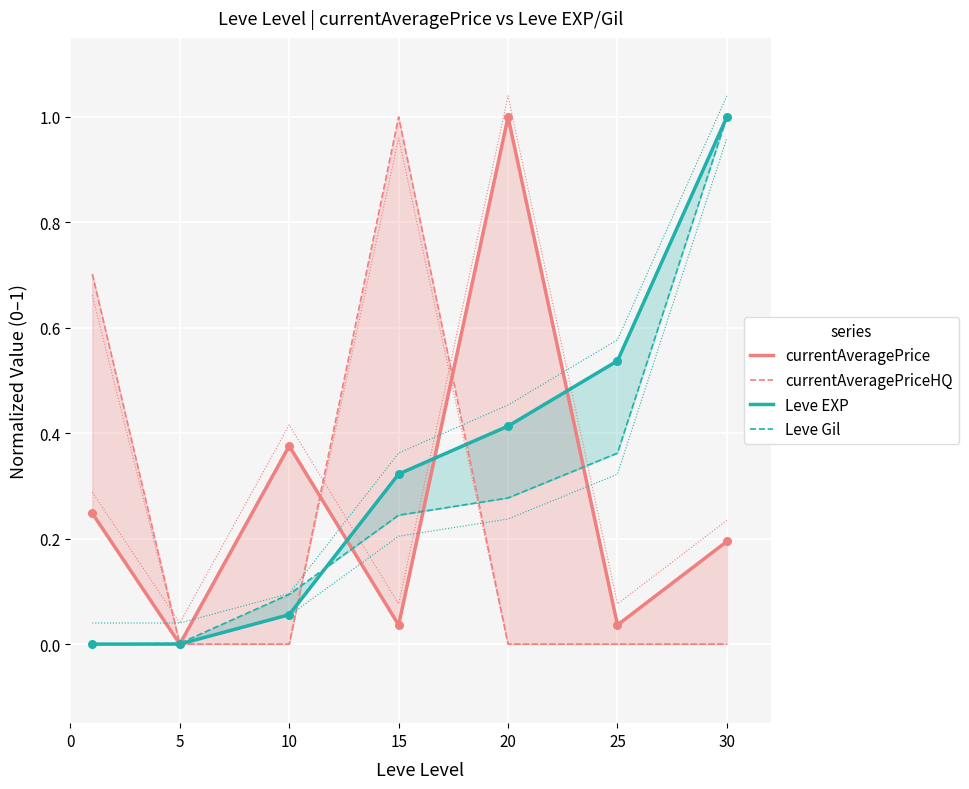

Which series contains the lowest Y value?

currentAveragePrice